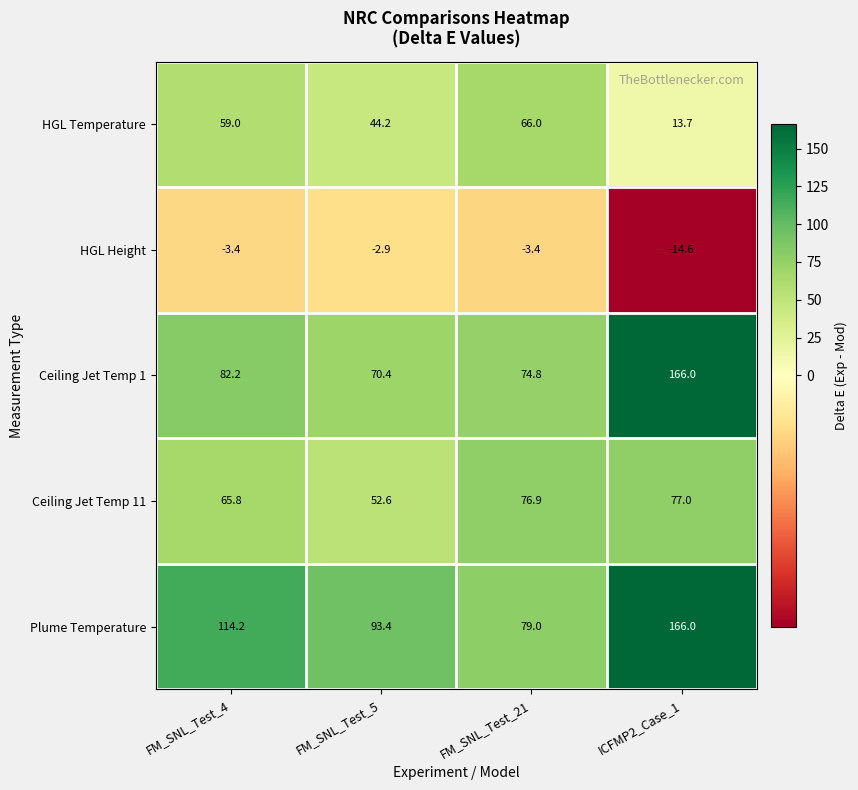

Which series has the widest spread of values?

Ceiling Jet Temp 1